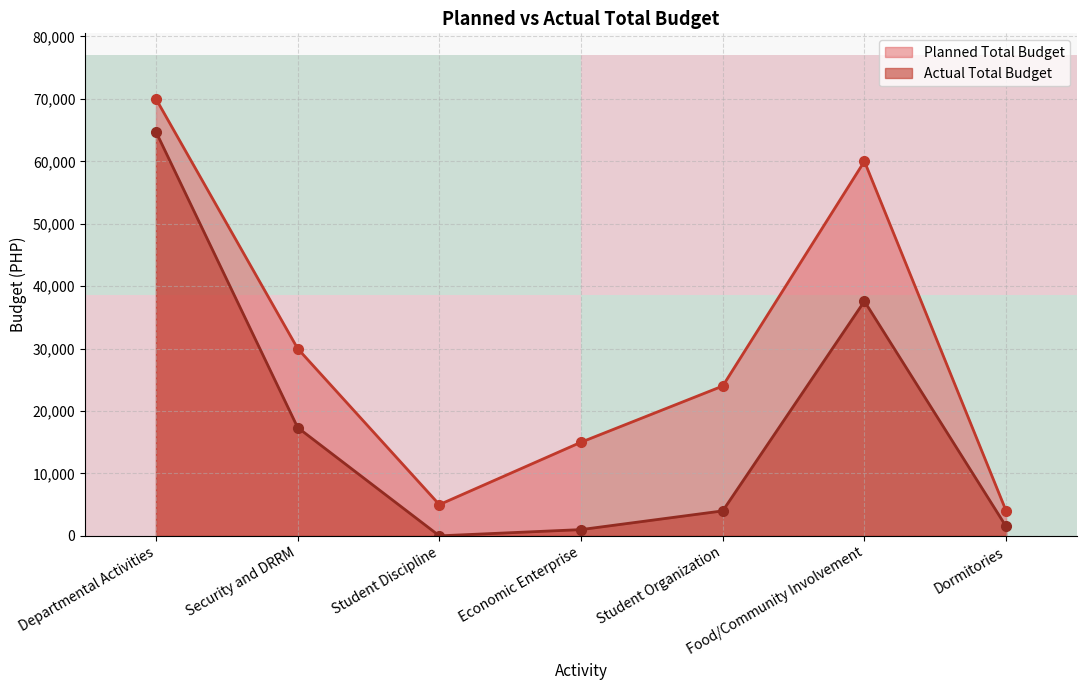

The value of Planned Total Budget at Security and DRRM is 30000. True or false?

True